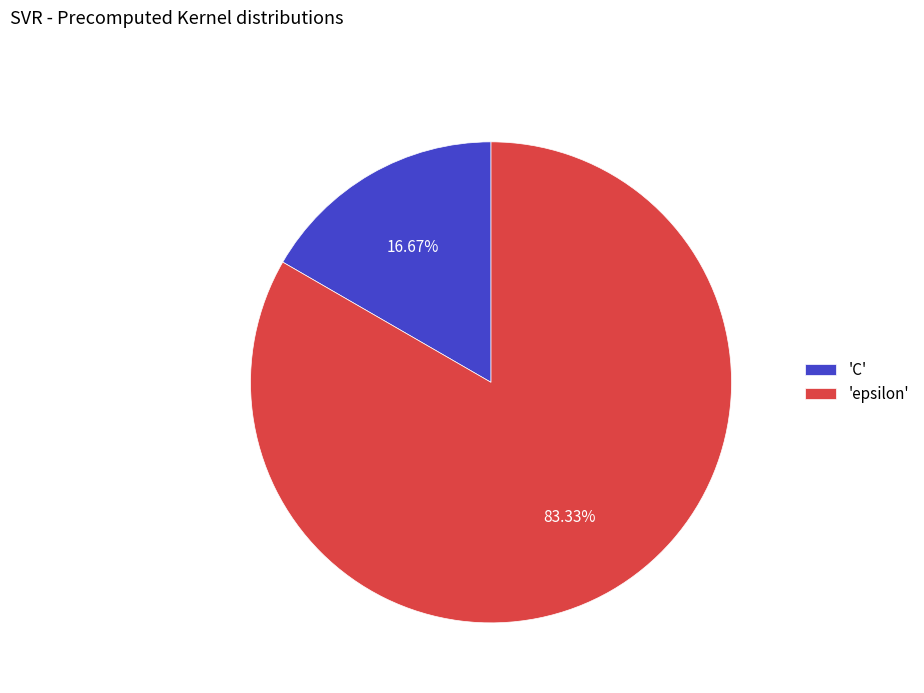

Do 'C' and 'epsilon' together represent more than half of the pie?

Yes